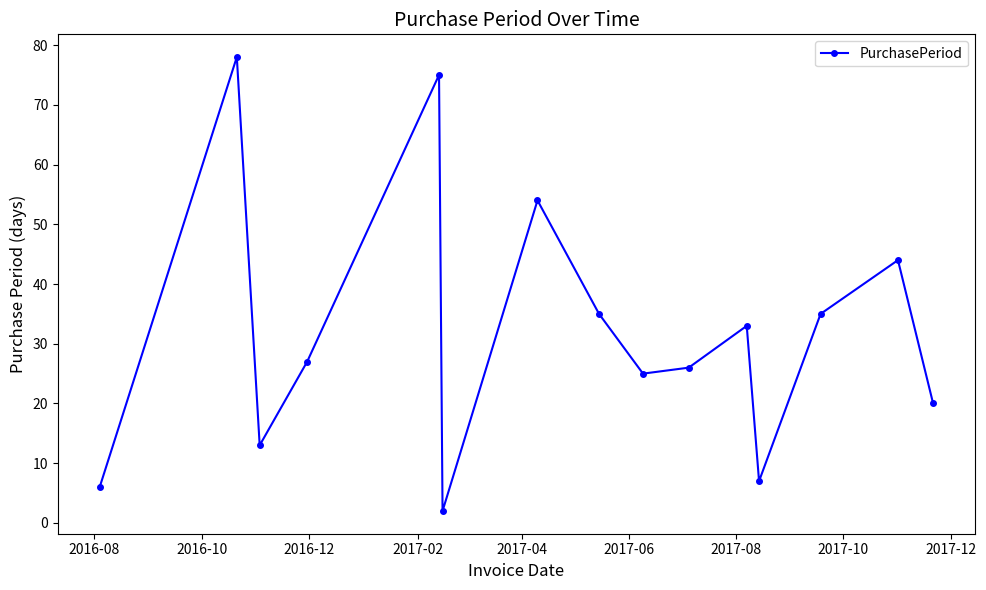

What is the greatest value displayed?

78